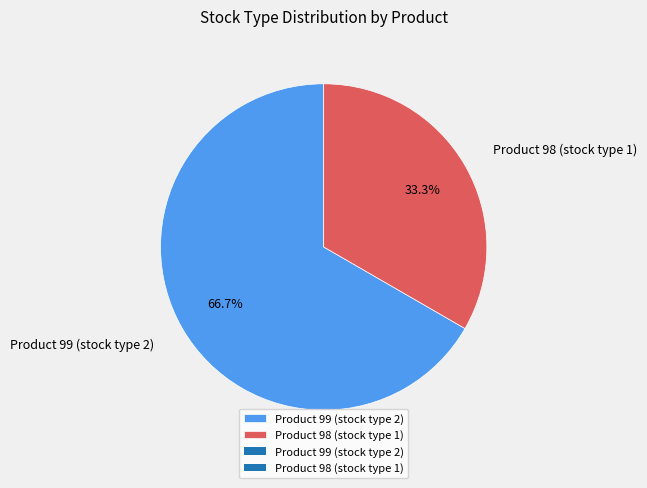

To the nearest percent, what is the difference between the largest and smallest slice percentages?

33%